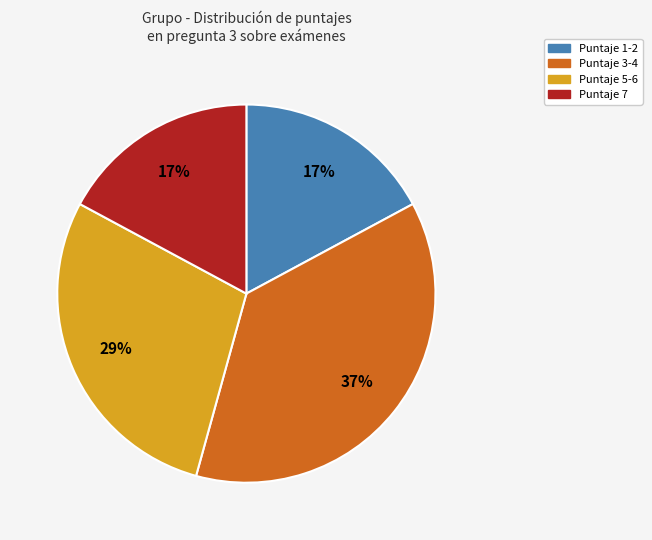

Is there any slice that represents more than half of the pie?

No